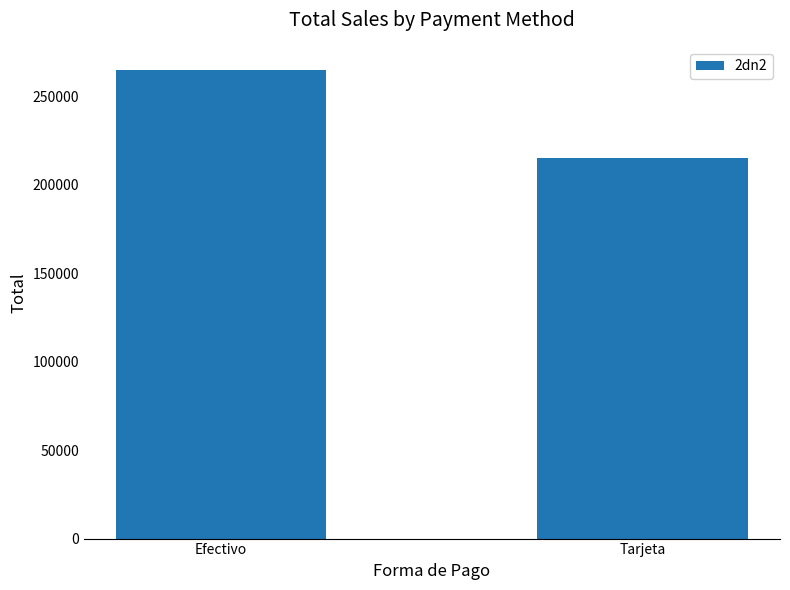

What is the difference between the maximum and minimum values?

49638